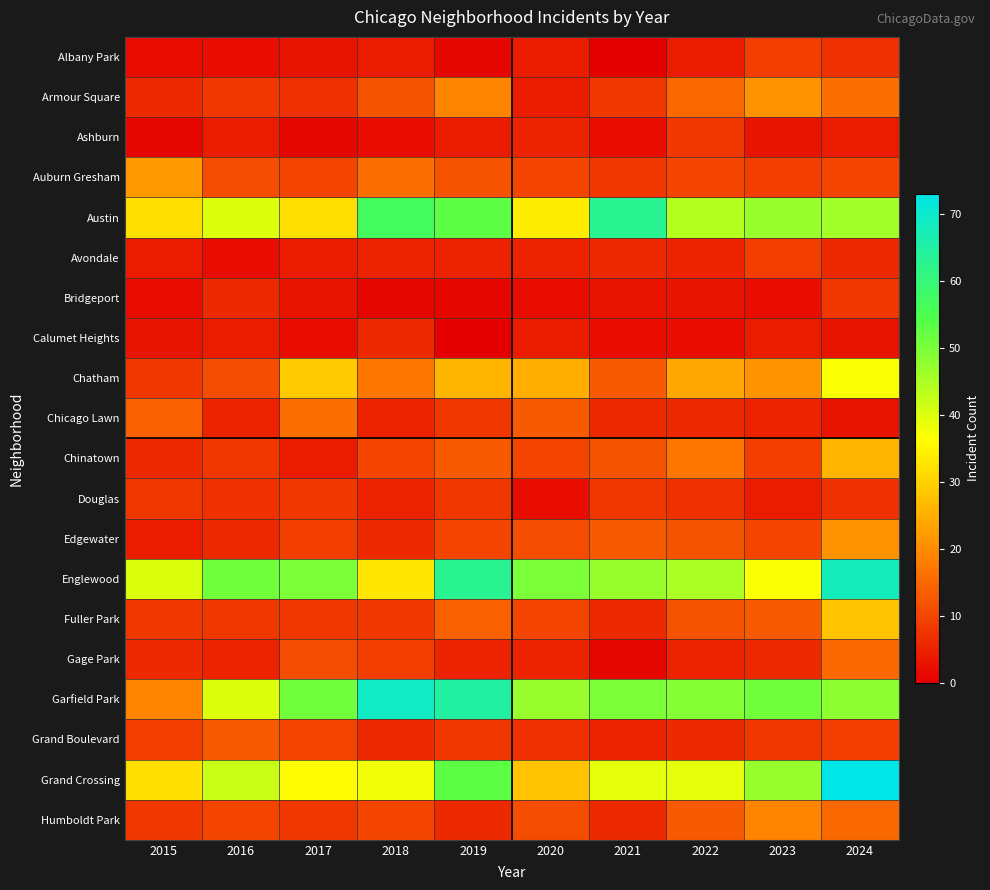

How many categories are shown in the chart?

10